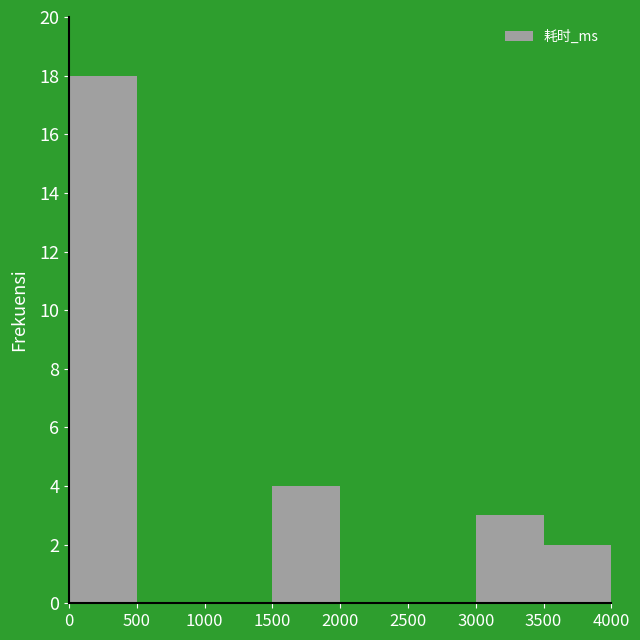

Reading left to right, transcribe this chart: for each bar, give the range it covers on the x-axis and its height. The values are not printed on the chart, so give them approximately, as read against the axis.

0 to 500: 18
500 to 1000: 0
1000 to 1500: 0
1500 to 2000: 4
2000 to 2500: 0
2500 to 3000: 0
3000 to 3500: 3
3500 to 4000: 2